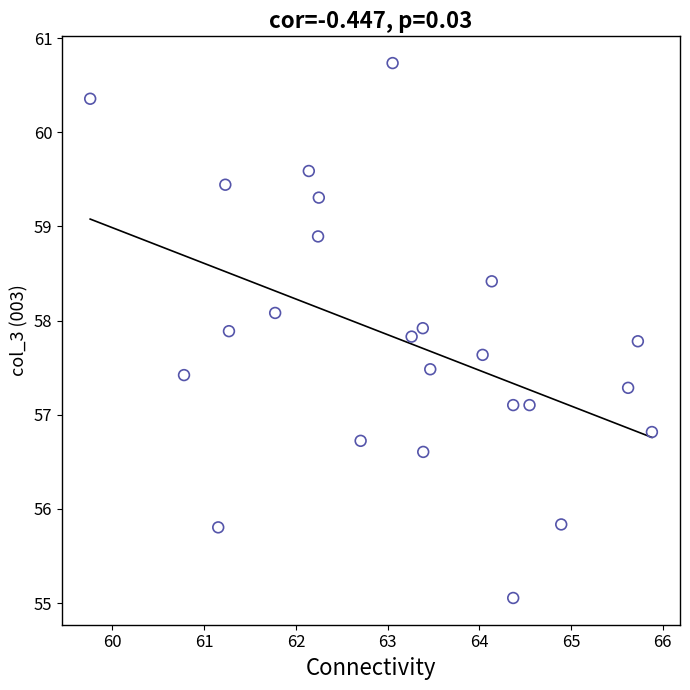

What is the range of X values (max minus min)?

6.1